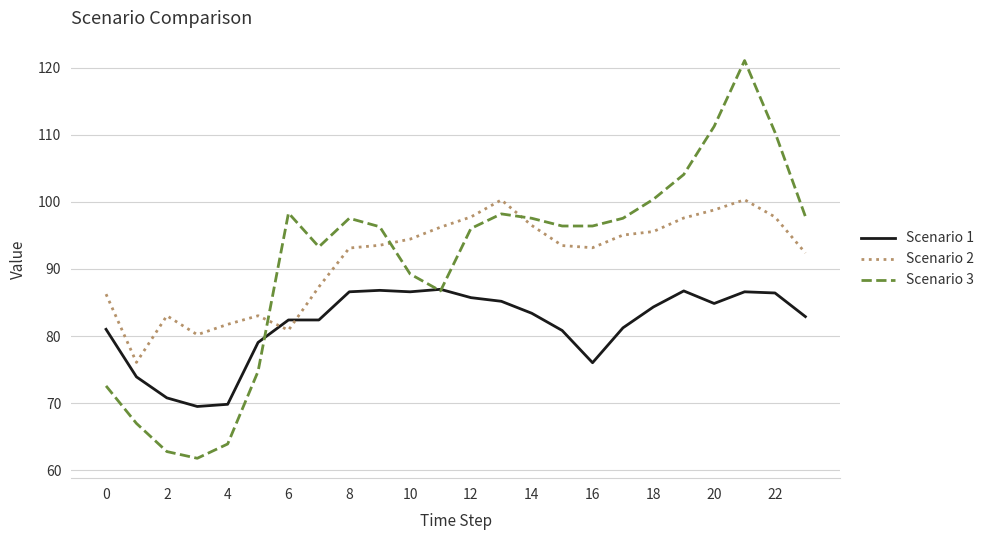

Which series has the widest spread of values?

Scenario 3